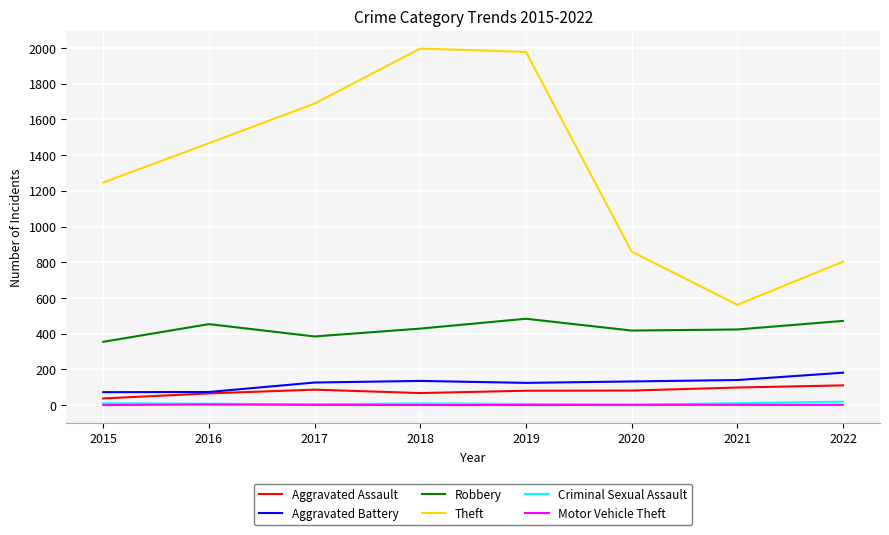

What is the sum of all Aggravated Assault values?

632